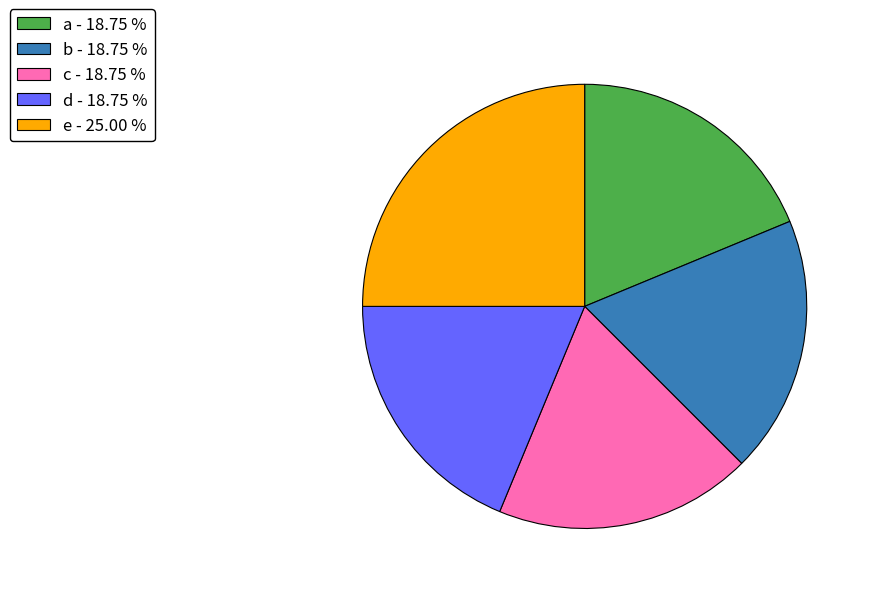

What is the ratio of the value at d - 18.75 % to the value at a - 18.75 %?

1.0